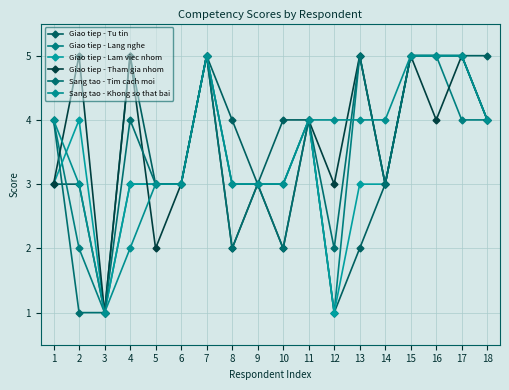

What is the total value across all series at 14?

19